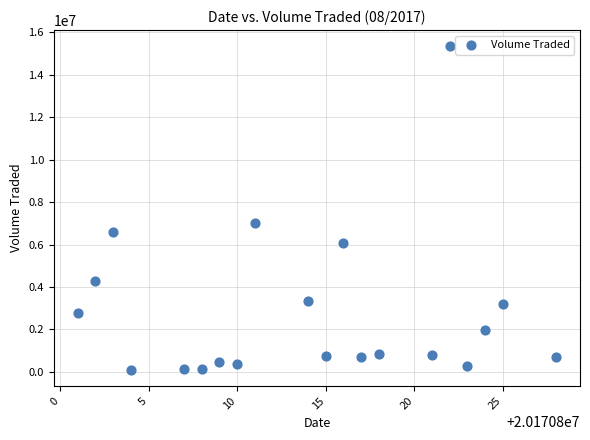

What is the range of X values (max minus min)?

27